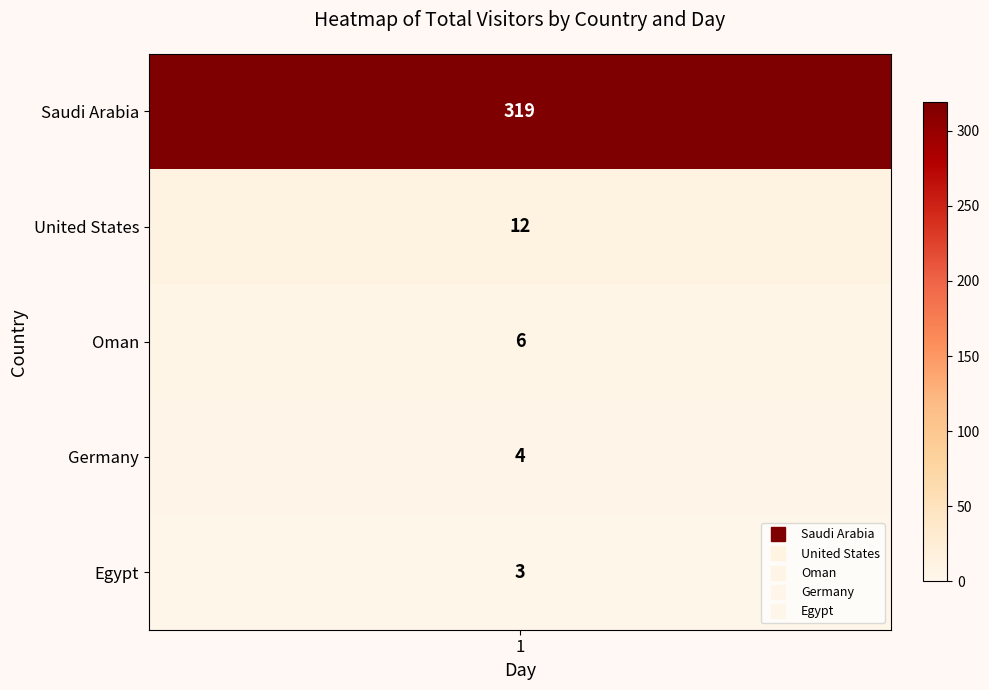

At which category is the sum across all series the highest?

1